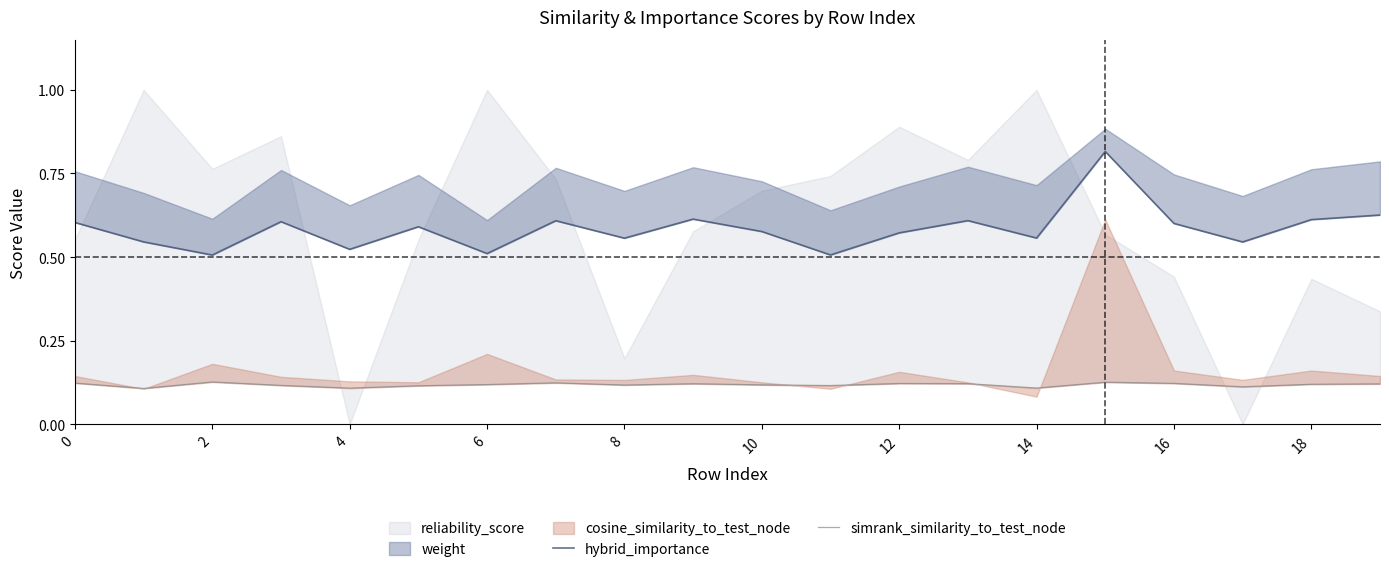

Is it true that hybrid_importance equals 0.7 at 14?

False